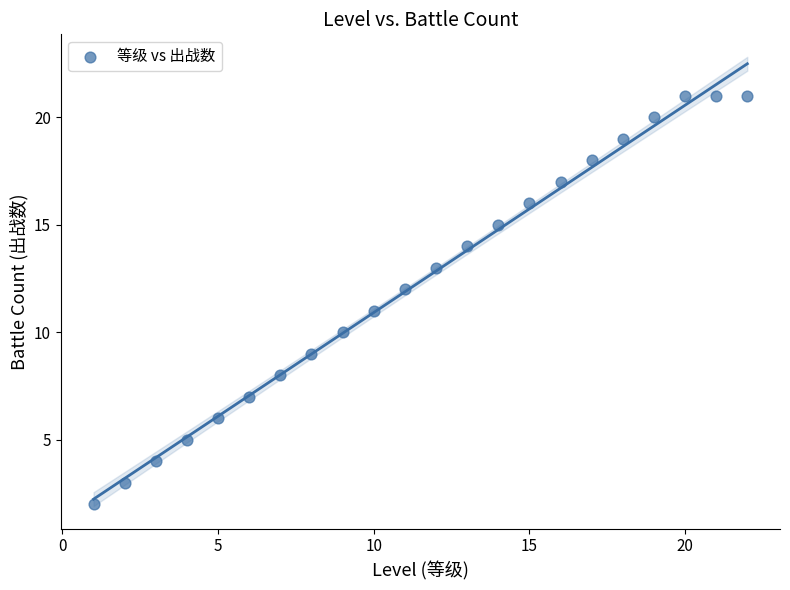

What is the range of X values (max minus min)?

21